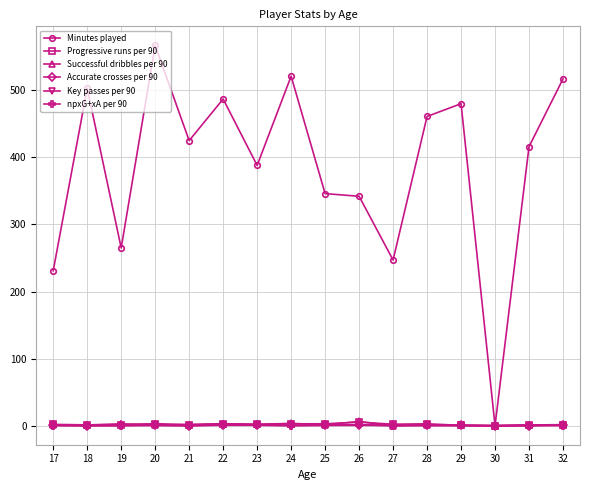

Where is Minutes played nearest to the value 283?

19